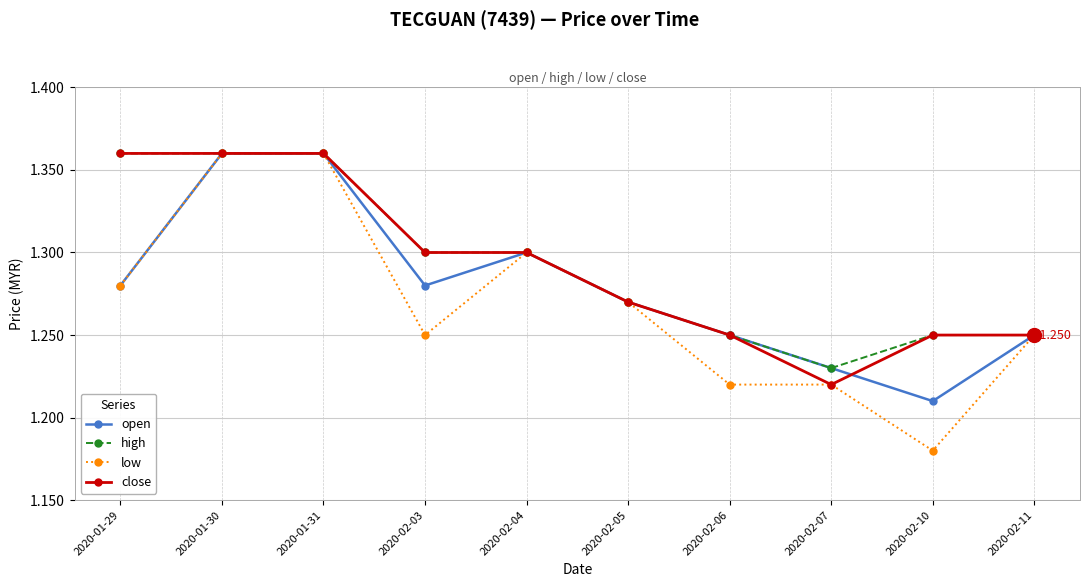

True or false: open has more than 0 interior local peaks.

True